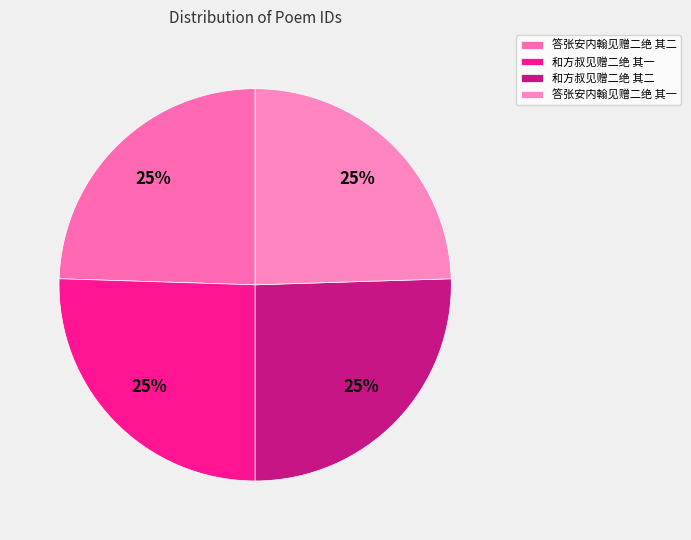

Which category has the biggest portion of the pie?

和方叔见赠二绝 其二